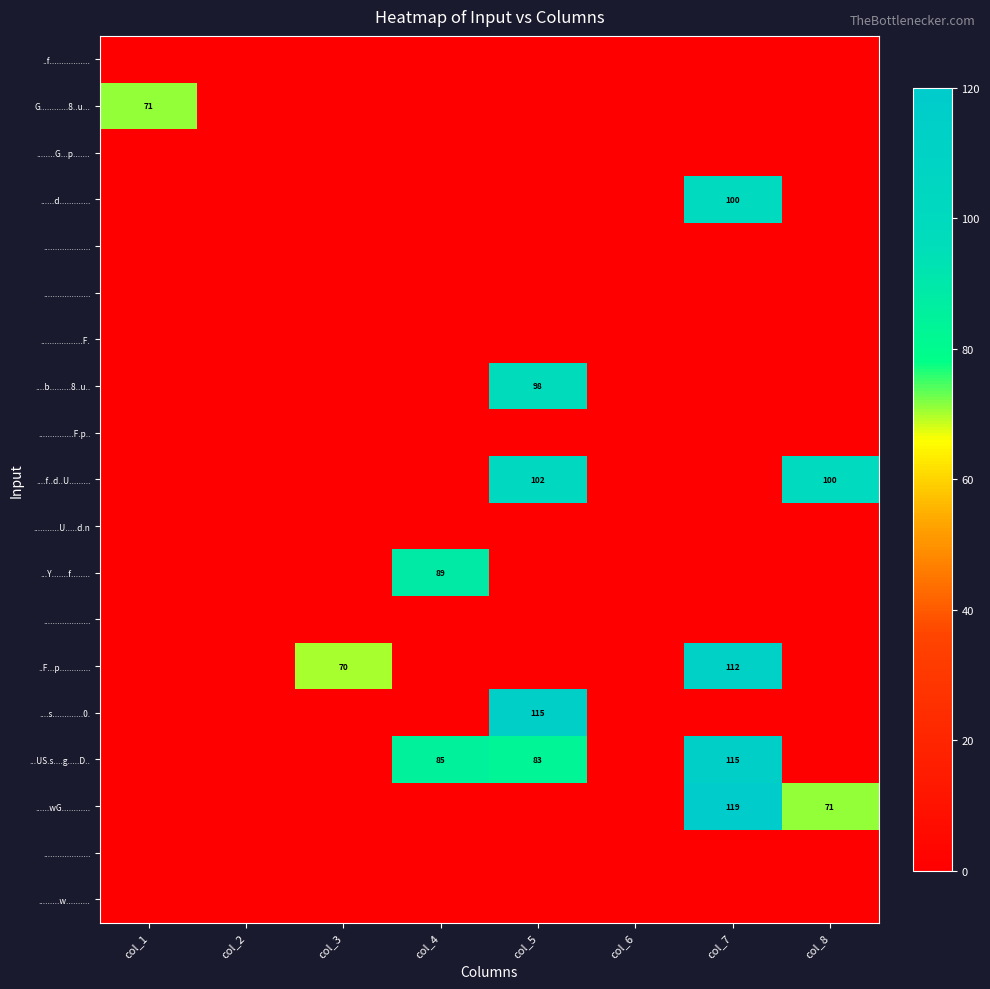

What is the total value across all series at col_3?

70